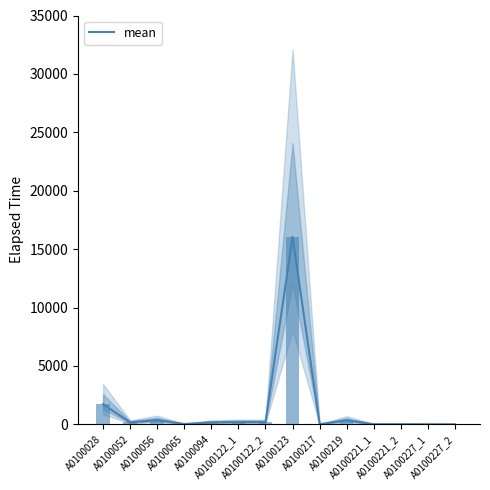

What is the value of the 7th bar from the left?

200